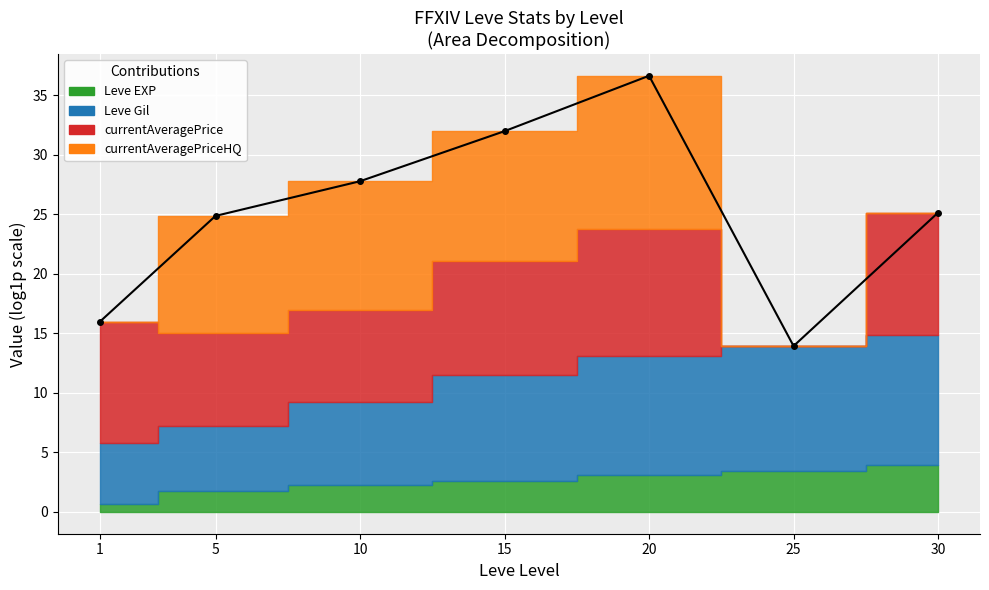

What is the greatest value displayed?

36.6